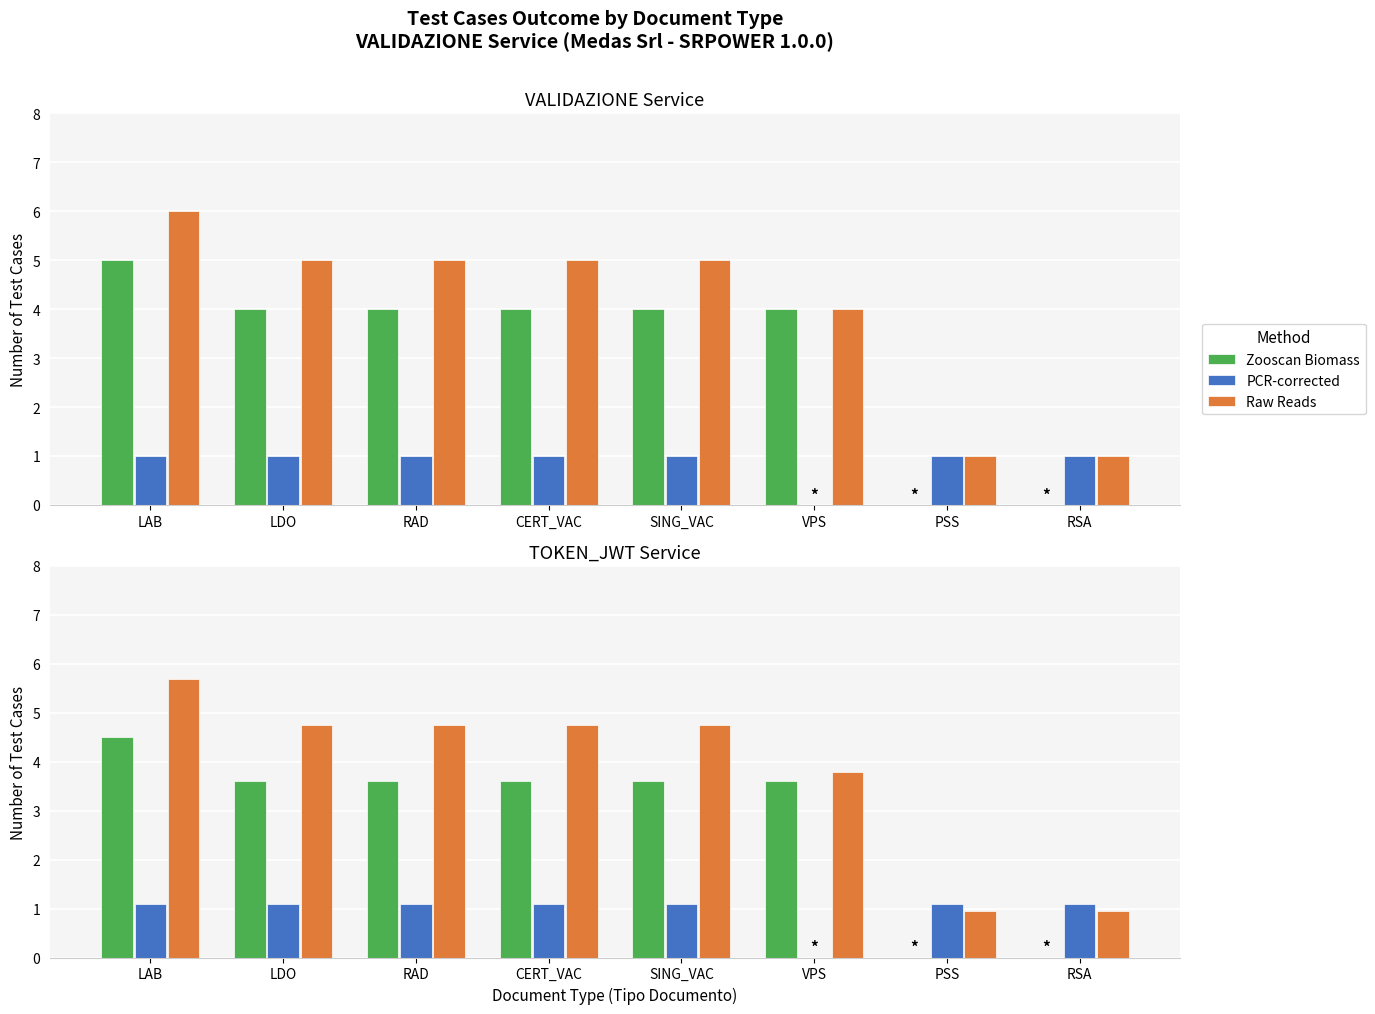

What is the sum of the Zooscan Biomass values at RAD and LAB?

8.1